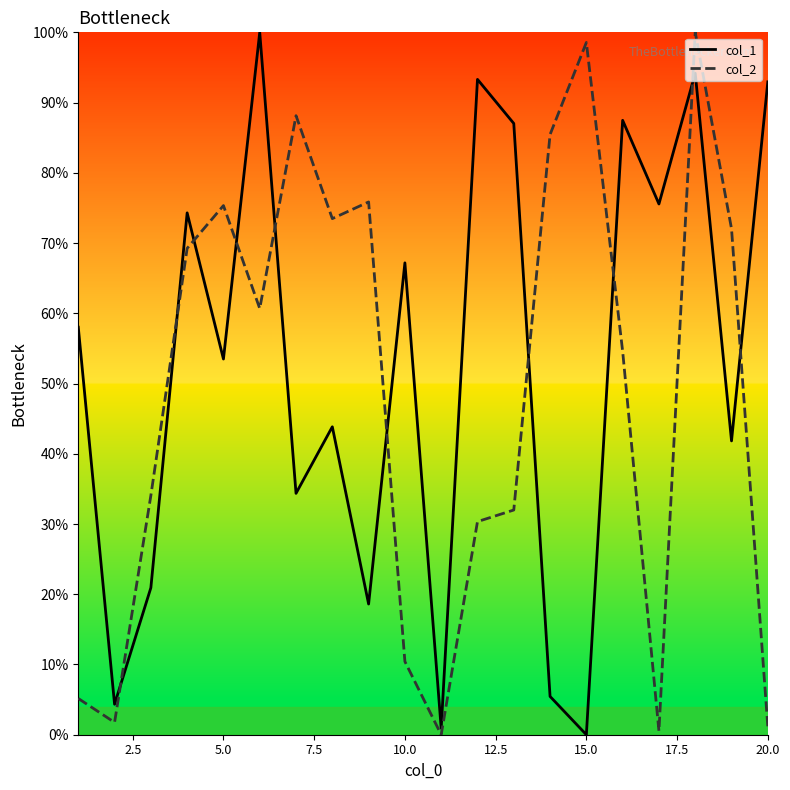

What is the maximum value for col_2?

100.0